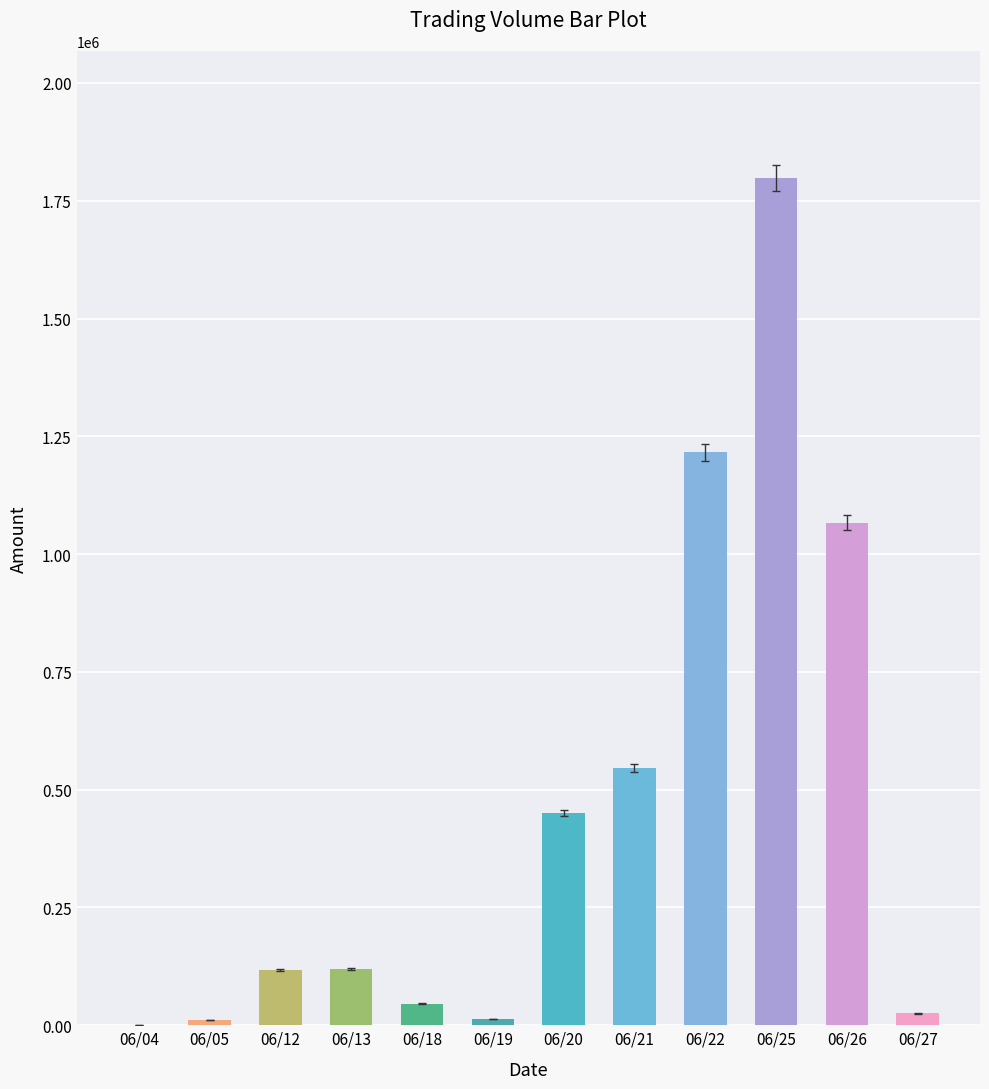

What is the greatest value displayed?

1798050